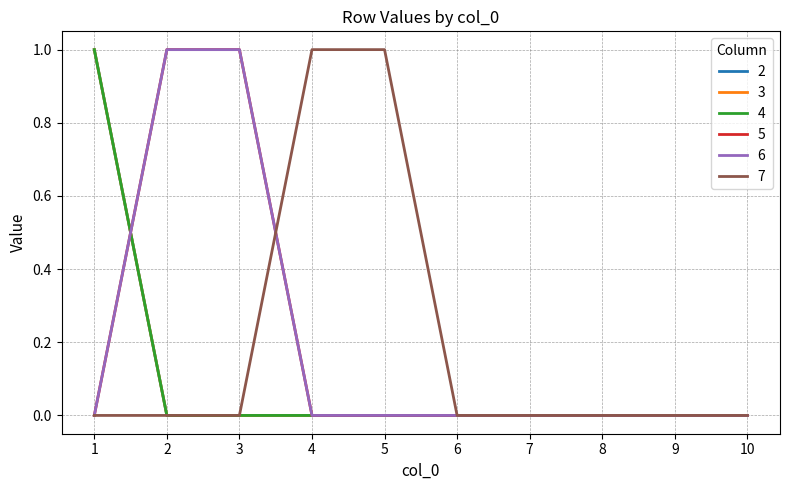

What is the value of the 6 point at the 2nd from the left?

1